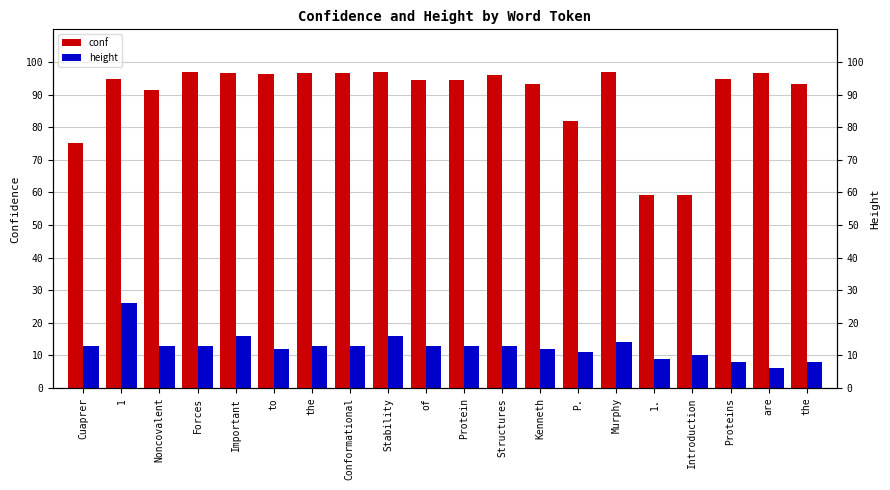

Does the chart contain stacked bars?

No